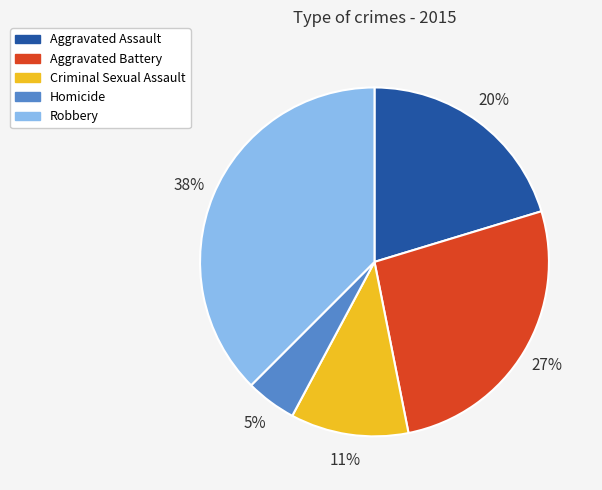

Rank the categories by value from highest to lowest.

Robbery, Aggravated Battery, Aggravated Assault, Criminal Sexual Assault, Homicide